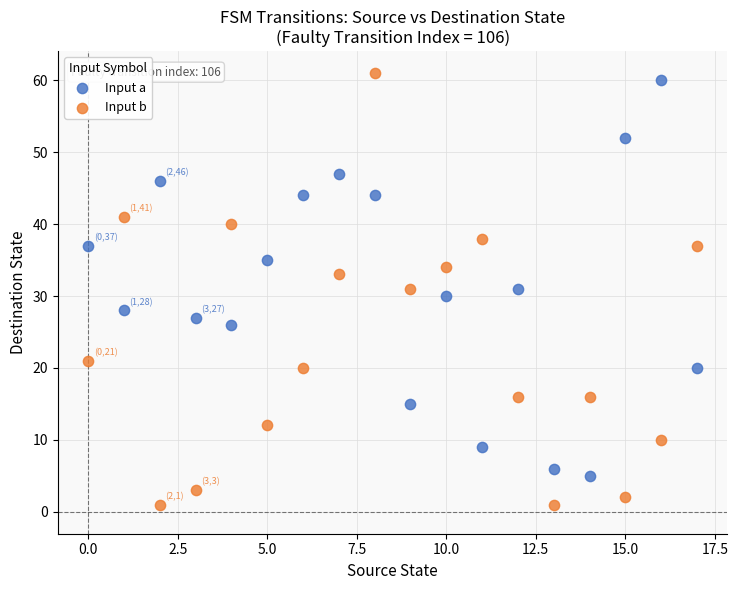

Which series has the largest Y range (max minus min)?

Input b